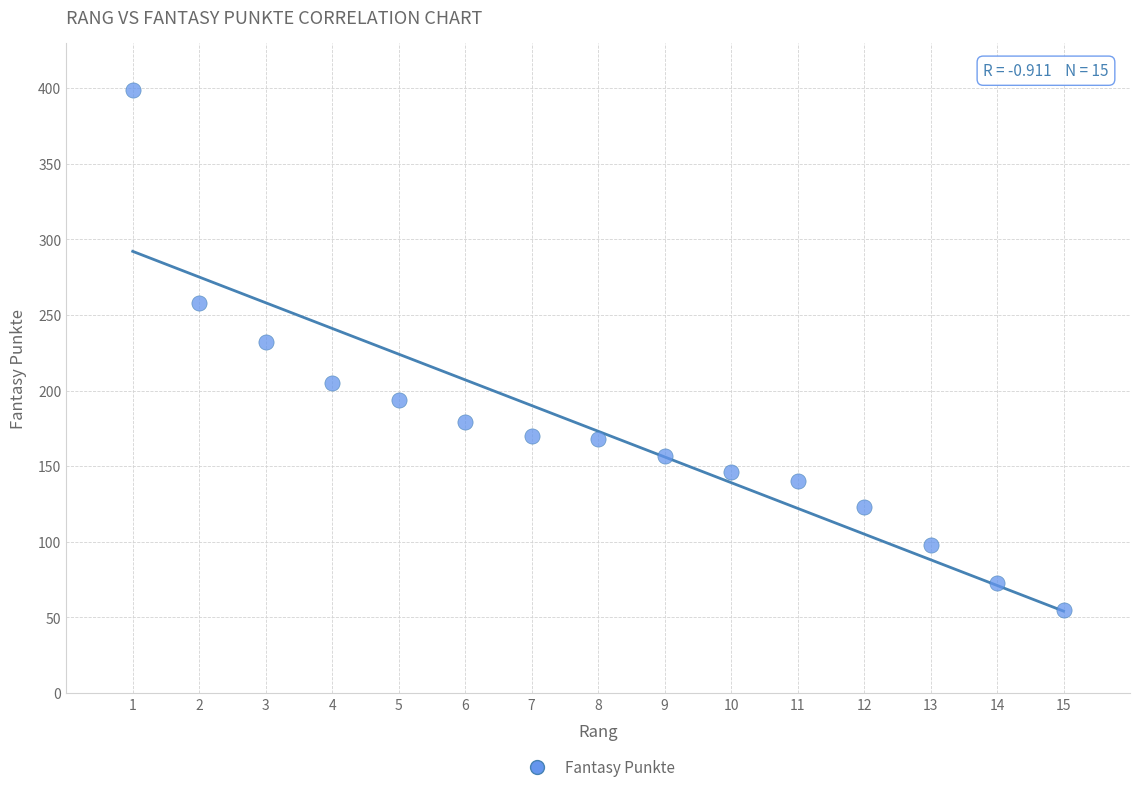

What Y value in the scatter plot is closest to 227?

232